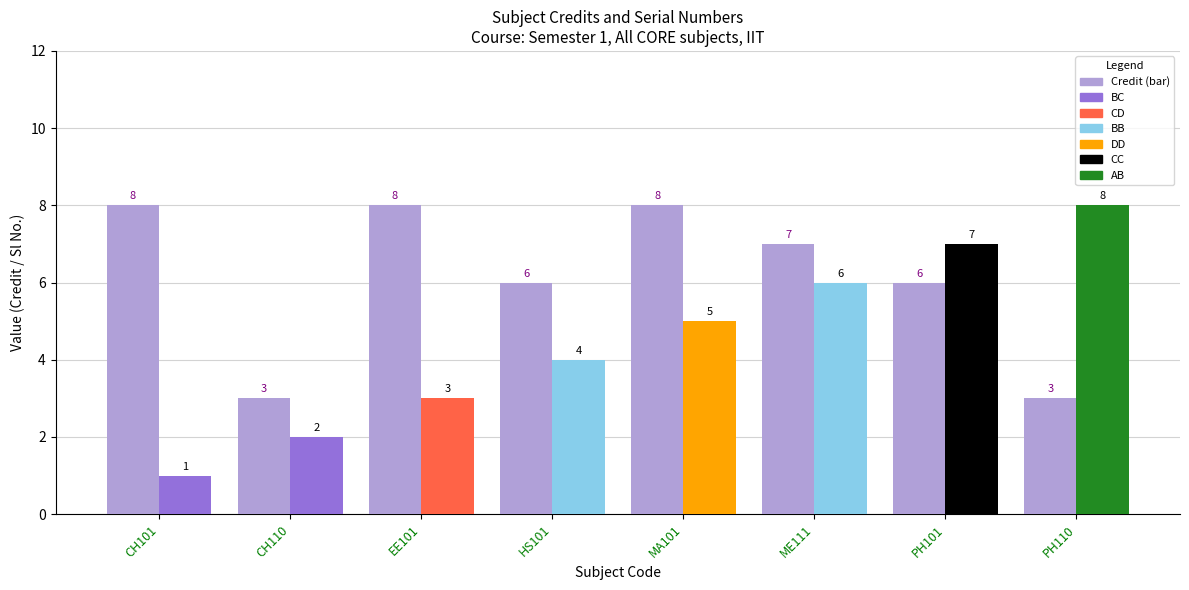

Reading left to right, list all the values displayed in this chart.

Credit: 8	3	8	6	8	7	6	3
Sl No.: 1	2	3	4	5	6	7	8